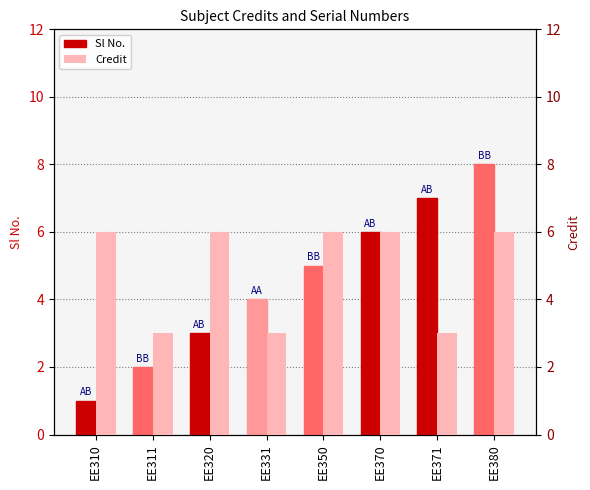

What is the difference between the second highest and second lowest values in the Credit series?

3